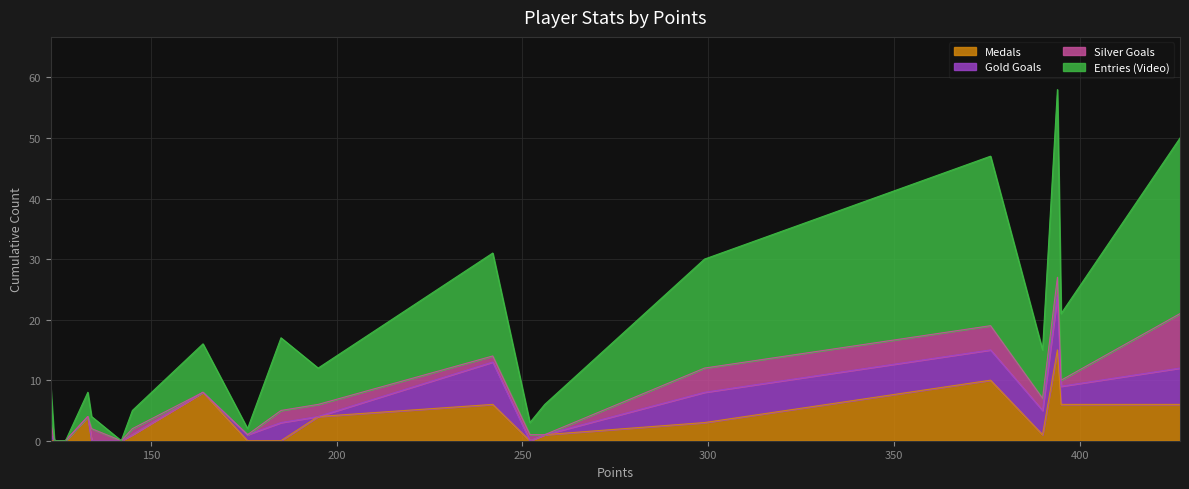

How many positive values does the Entries series have?

17